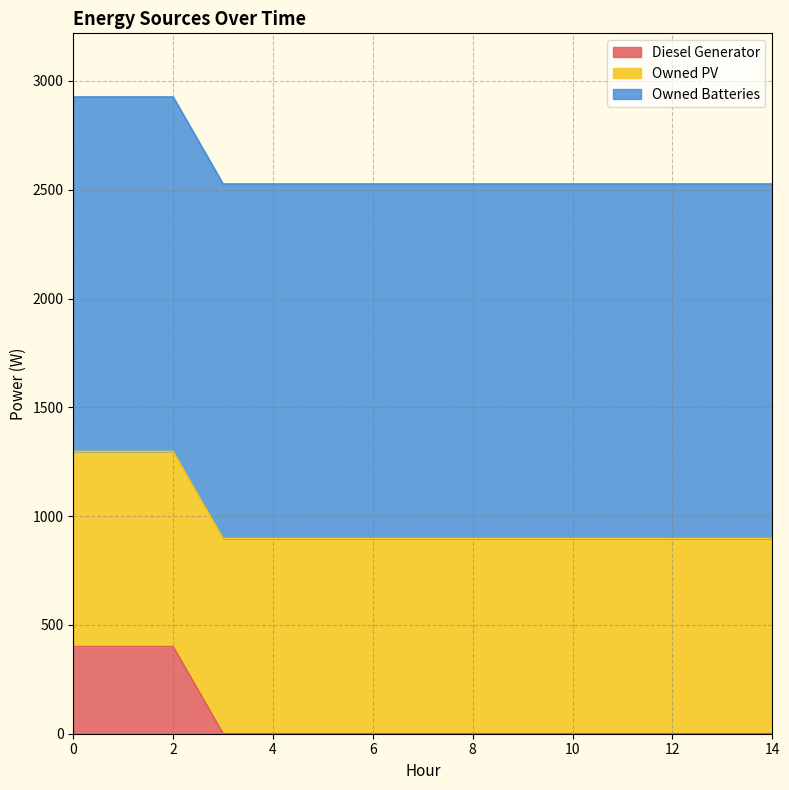

List the series in order of their peak value, highest first.

Owned Batteries, Owned PV, Diesel Generator